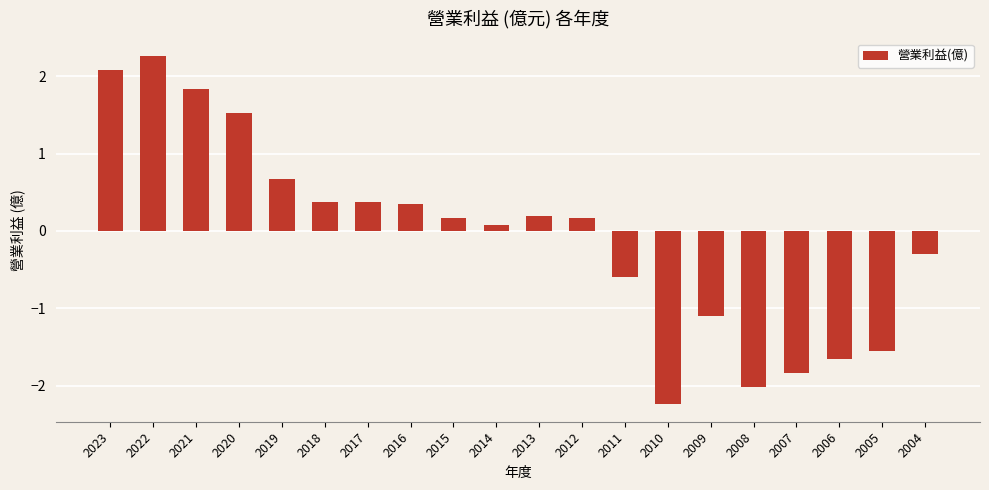

The chart shows a value of -2.0 at 2008. True or false?

True